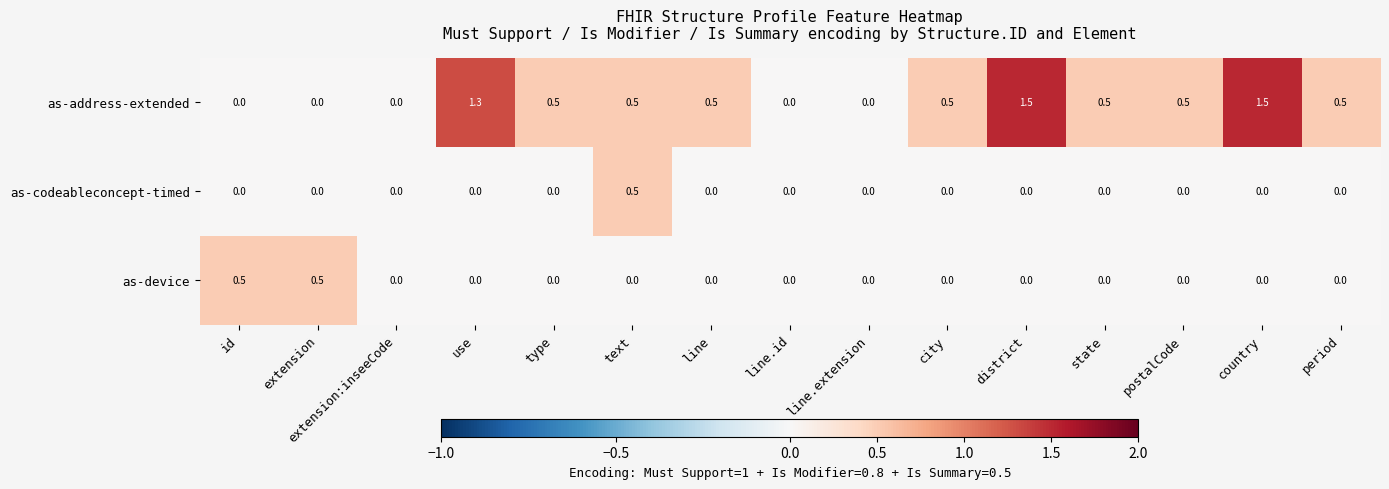

The value of as-device at id is 0.9. True or false?

False